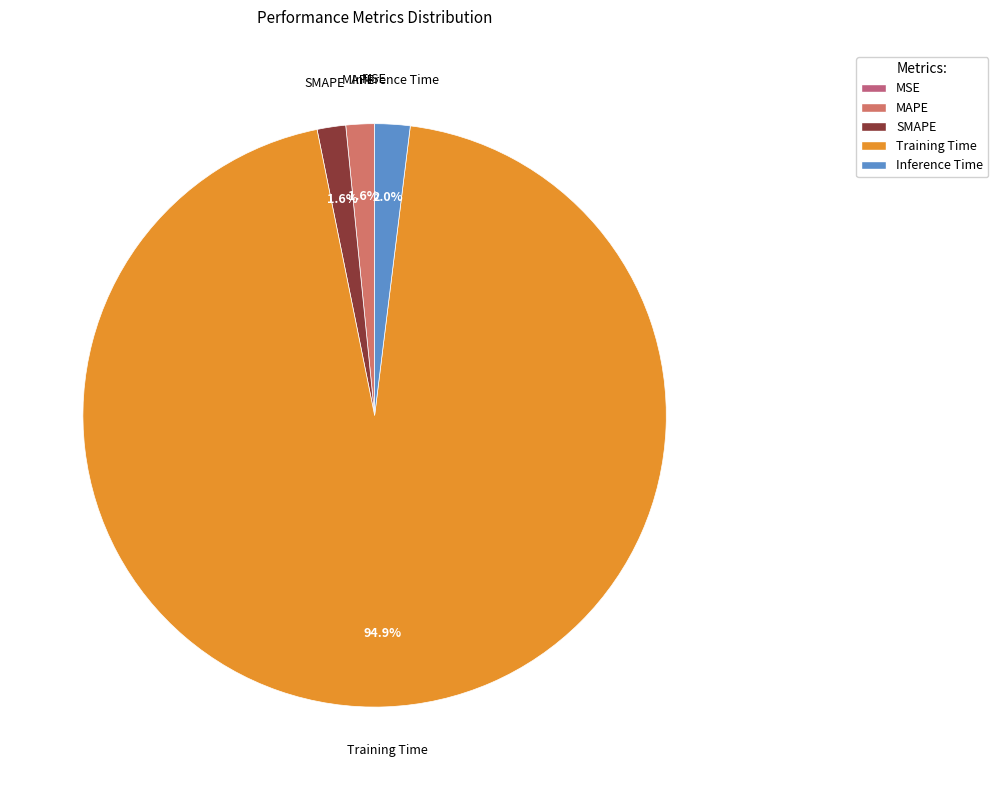

Which category has the biggest portion of the pie?

Training Time